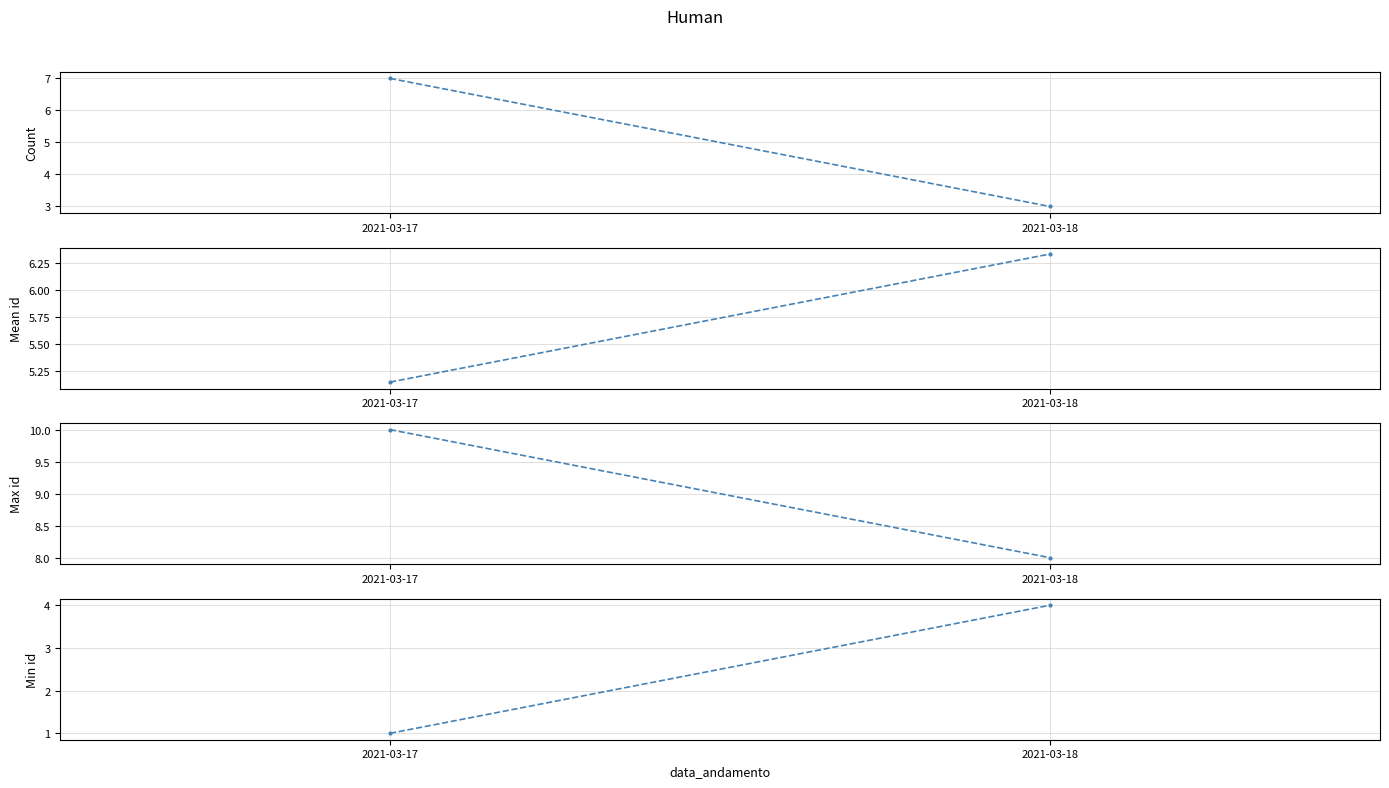

How many data points in Min id per Date are less than 4?

1